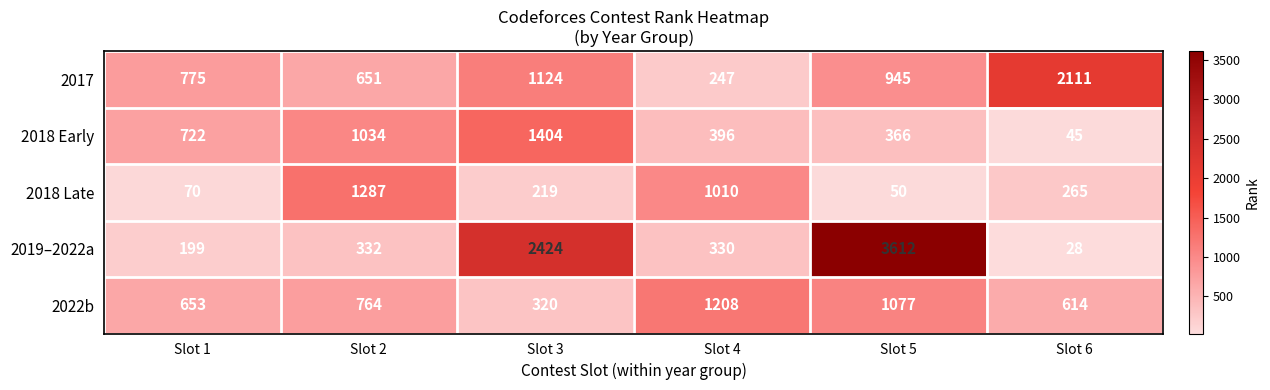

Reading right to left, list all the values displayed in this chart.

2017: Slot 6=2111	Slot 5=945	Slot 4=247	Slot 3=1124	Slot 2=651	Slot 1=775
2018 Early: Slot 6=45	Slot 5=366	Slot 4=396	Slot 3=1404	Slot 2=1034	Slot 1=722
2018 Late: Slot 6=265	Slot 5=50	Slot 4=1010	Slot 3=219	Slot 2=1287	Slot 1=70
2019–2022a: Slot 6=28	Slot 5=3612	Slot 4=330	Slot 3=2424	Slot 2=332	Slot 1=199
2022b: Slot 6=614	Slot 5=1077	Slot 4=1208	Slot 3=320	Slot 2=764	Slot 1=653